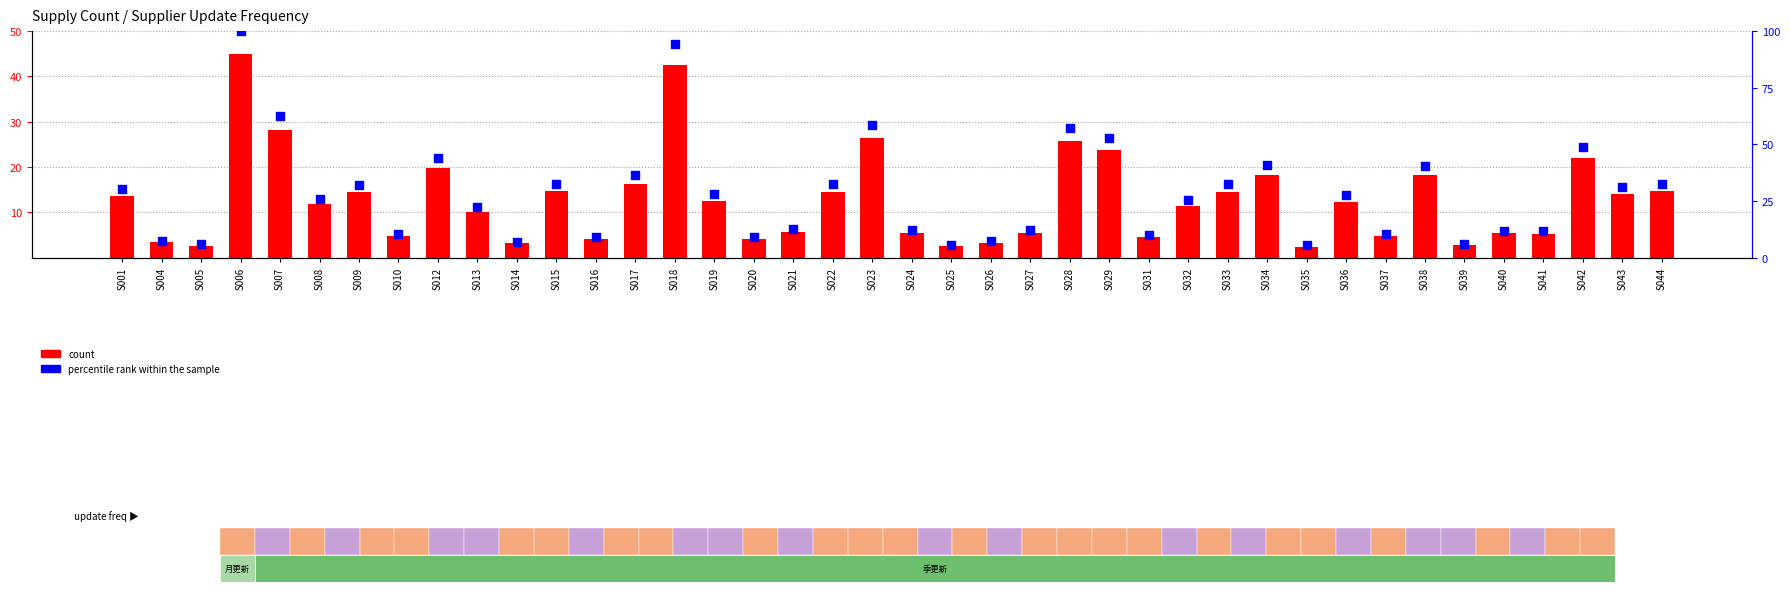

Which series reaches the minimum Y coordinate?

count